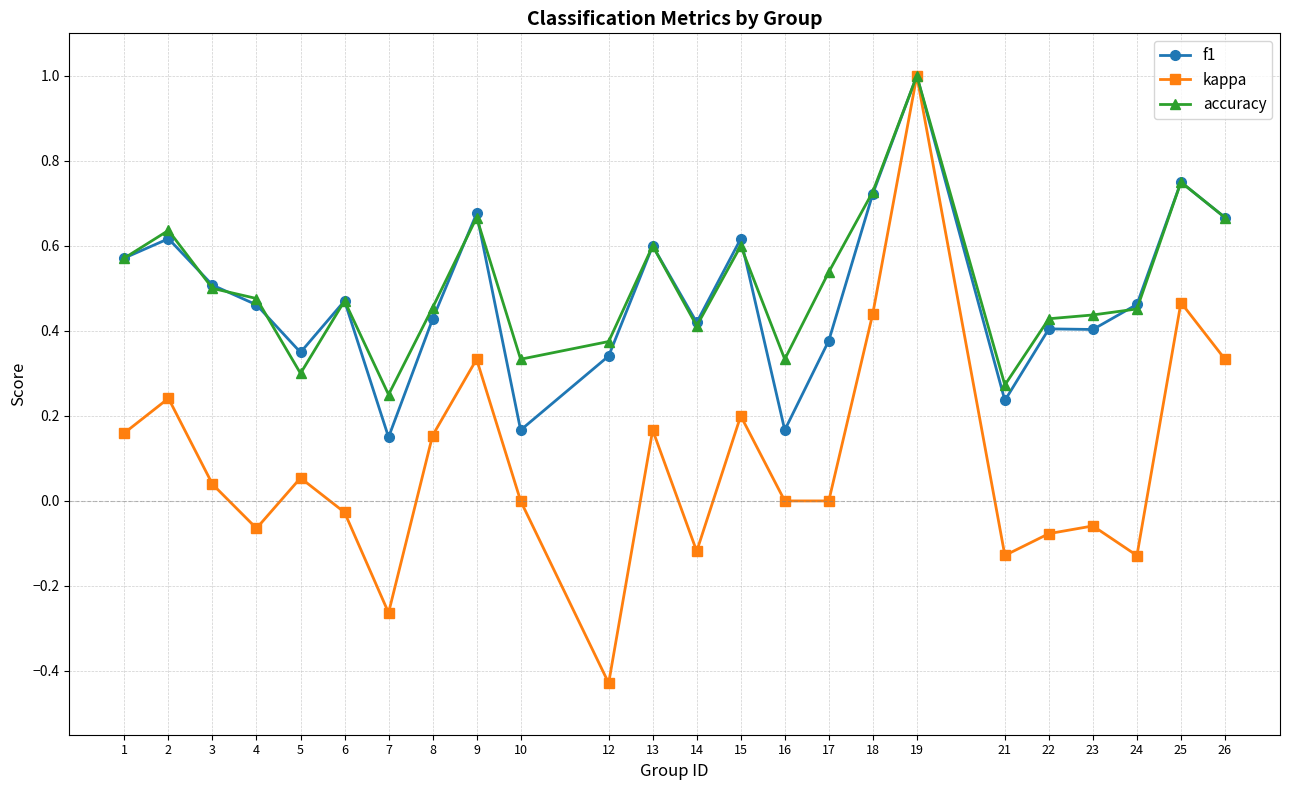

Which category has the highest value in the kappa series?

19